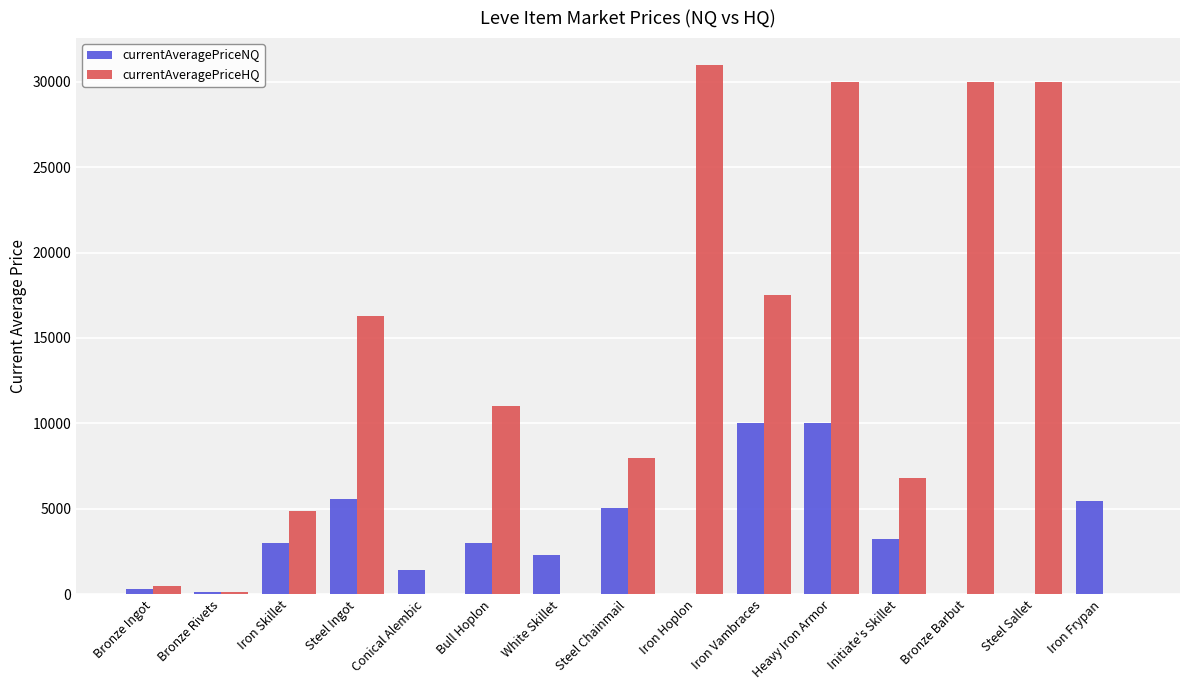

Which category has the highest value across all series?

Iron Hoplon